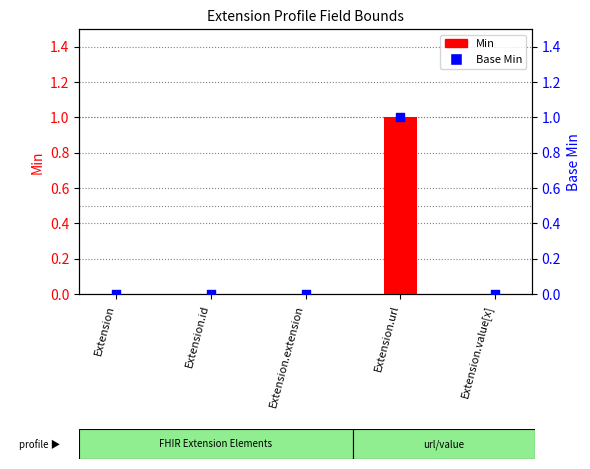

What are all the series names shown in the legend?

Min, Base Min